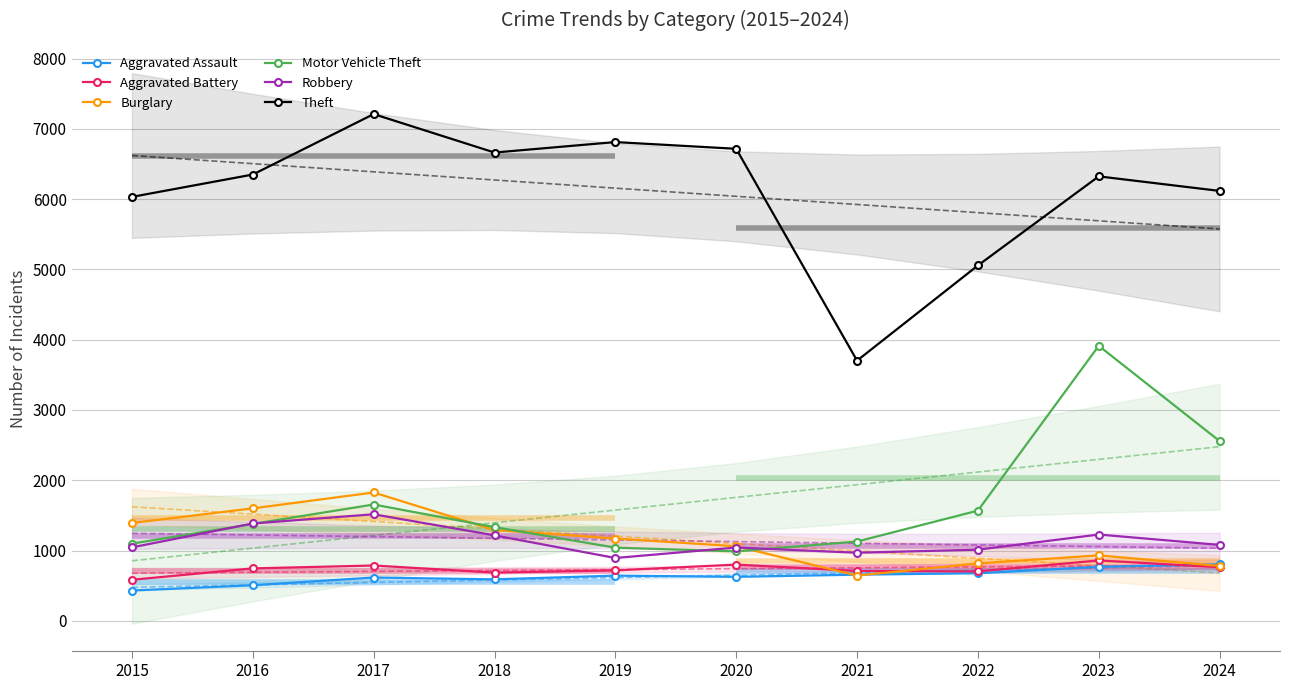

List the series in order of their peak value, lowest first.

Aggravated Assault, Aggravated Battery, Robbery, Burglary, Motor Vehicle Theft, Theft